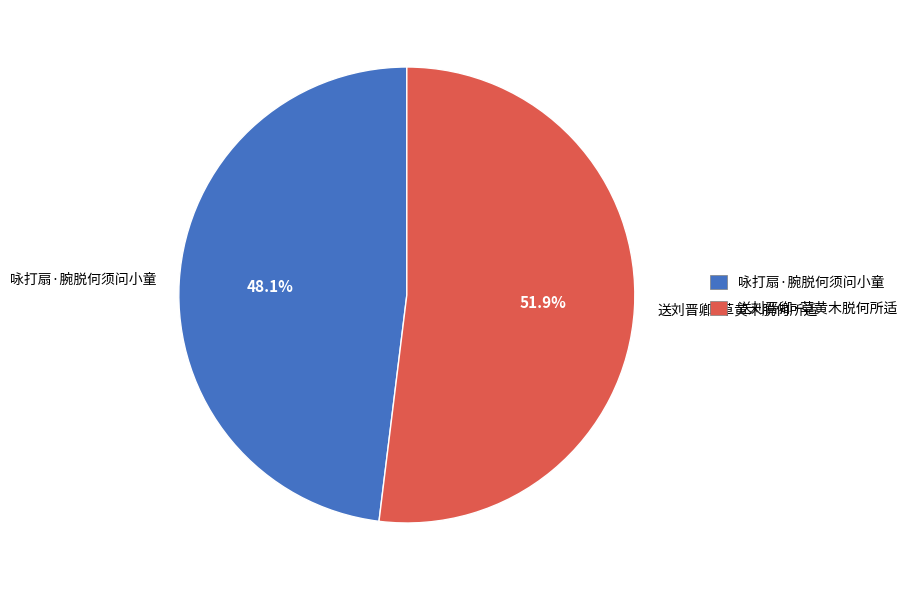

Is there a majority slice in this chart?

Yes